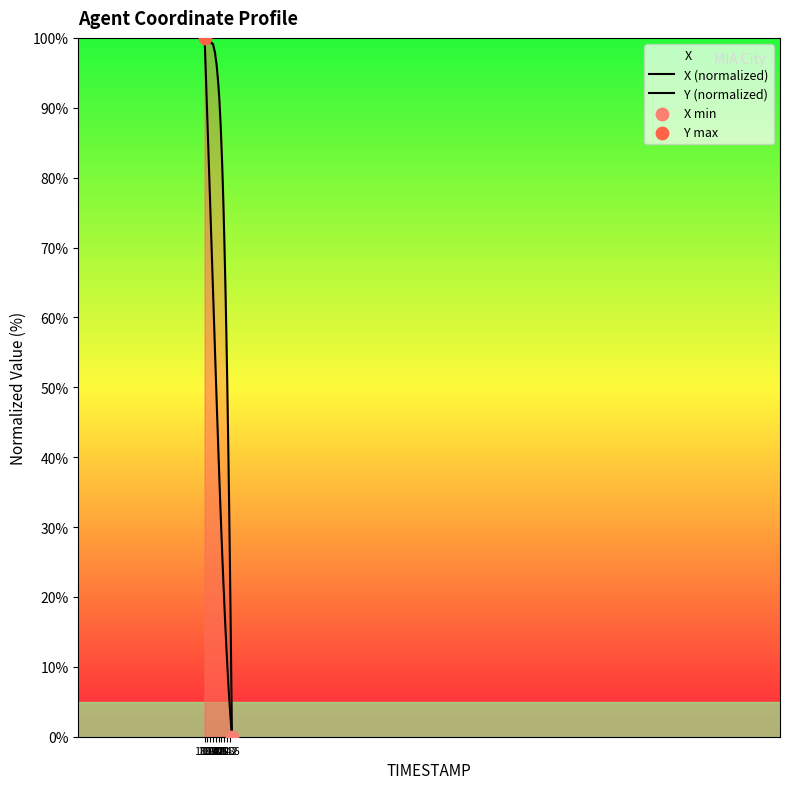

Which series has the widest spread of Y values?

X (normalized)